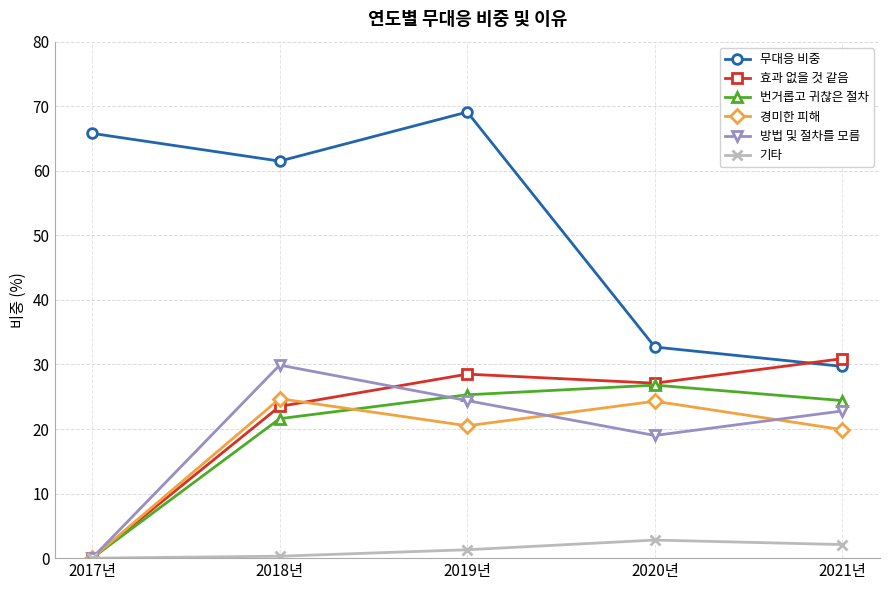

Between 2017년 and 2021년, which series saw the biggest shift?

무대응 비중